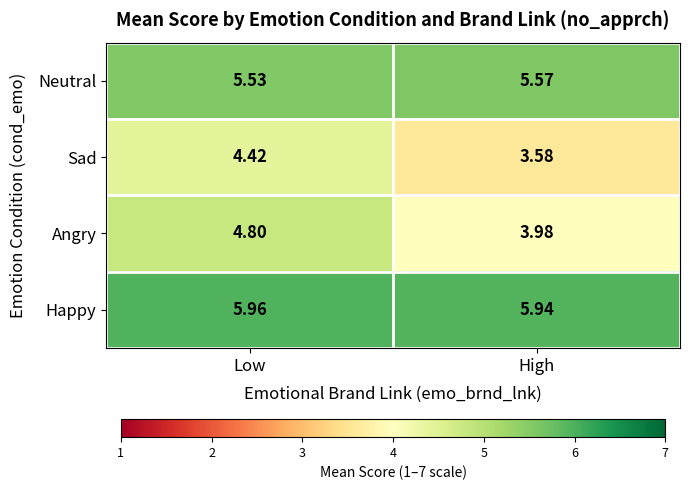

Is the value of Neutral at Low greater than the value of Sad at Low?

Yes